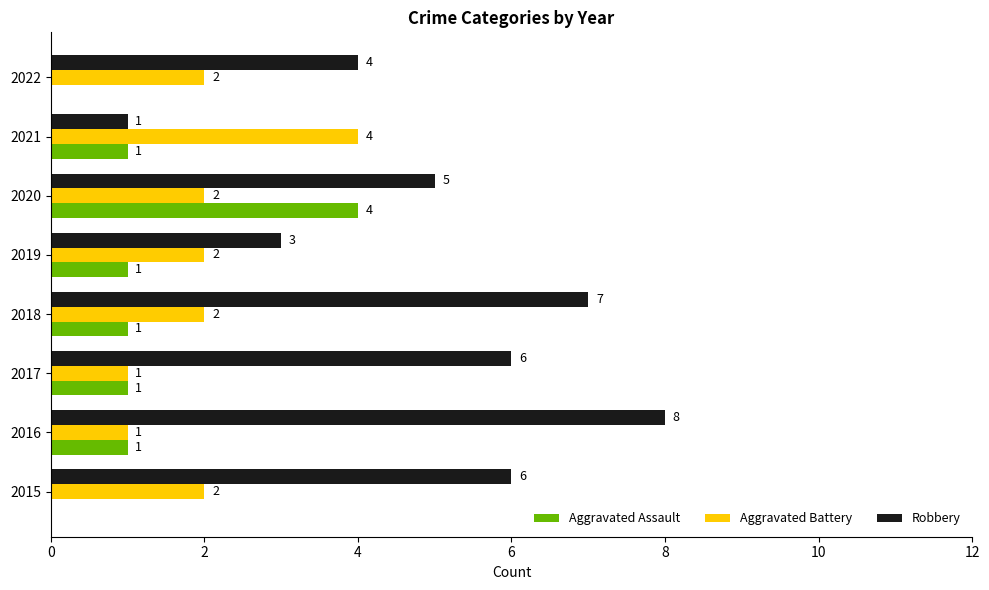

Which category has the highest value across all series?

2016